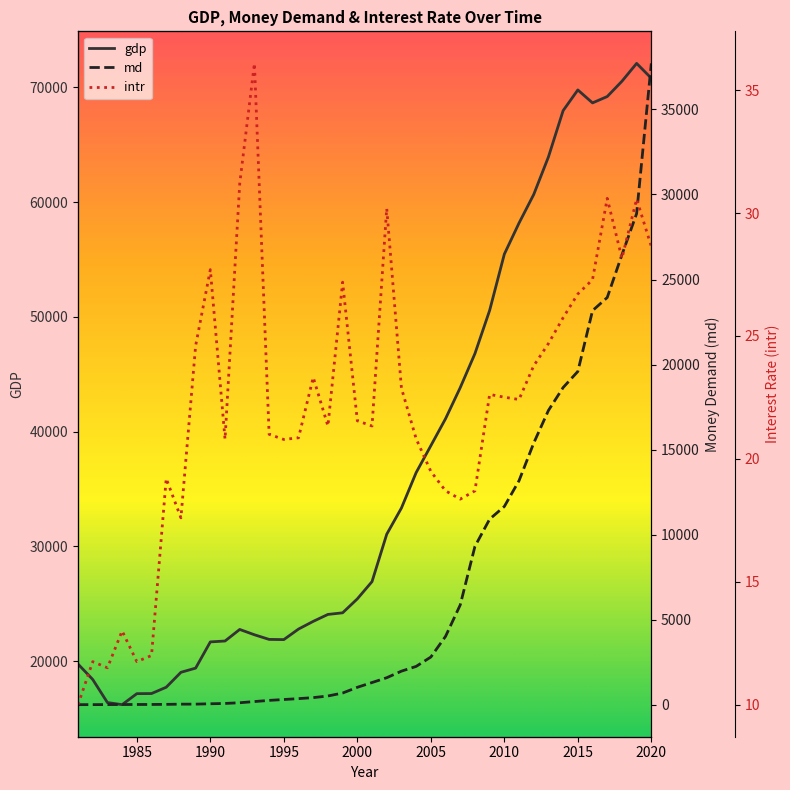

List the series in order of their overall mean, lowest first.

intr, md, gdp